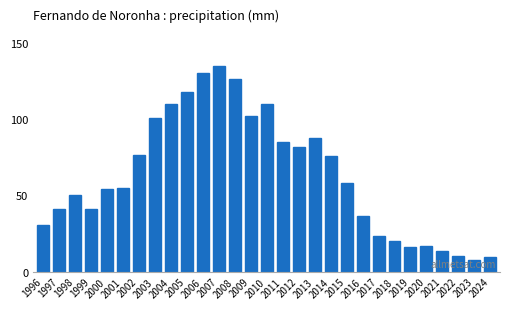

What is the value of the 21st bar from the left?

36.5